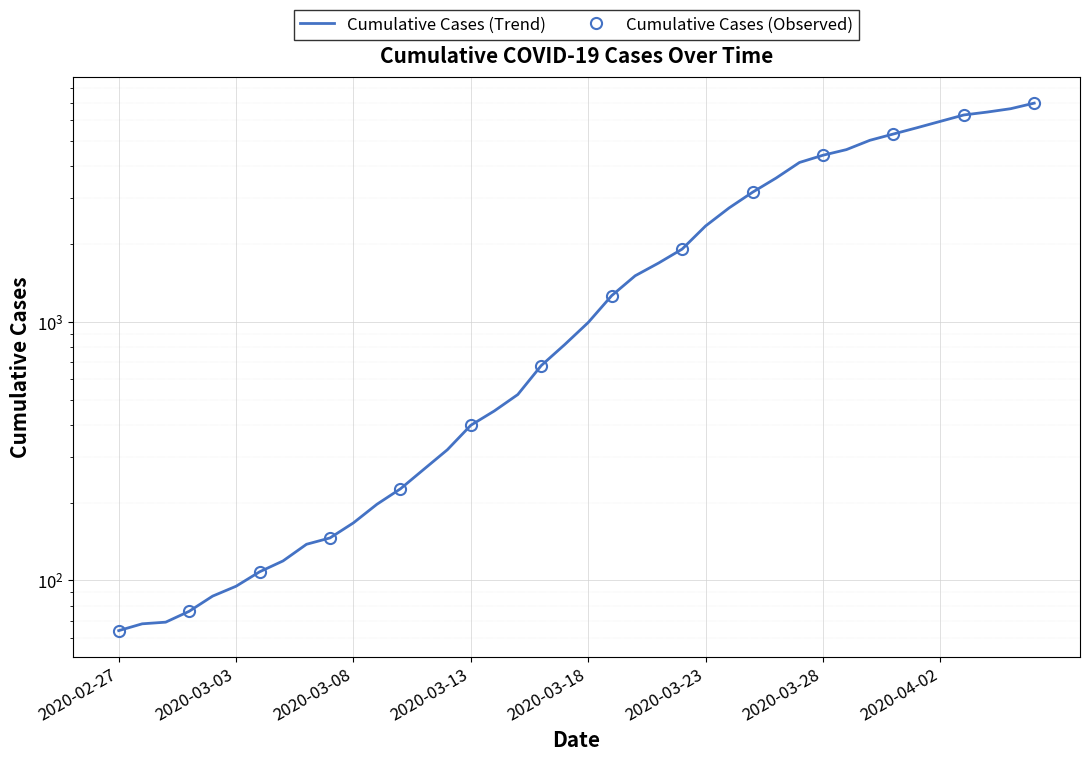

What is the smallest value displayed?

64